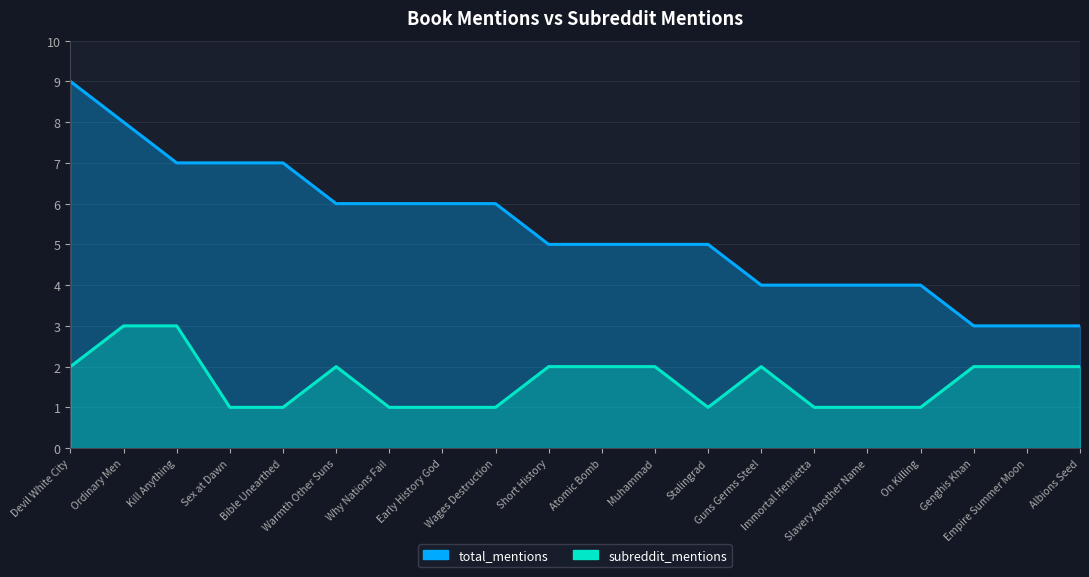

What is the value of the subreddit_mentions point at the 2nd from the left?

3